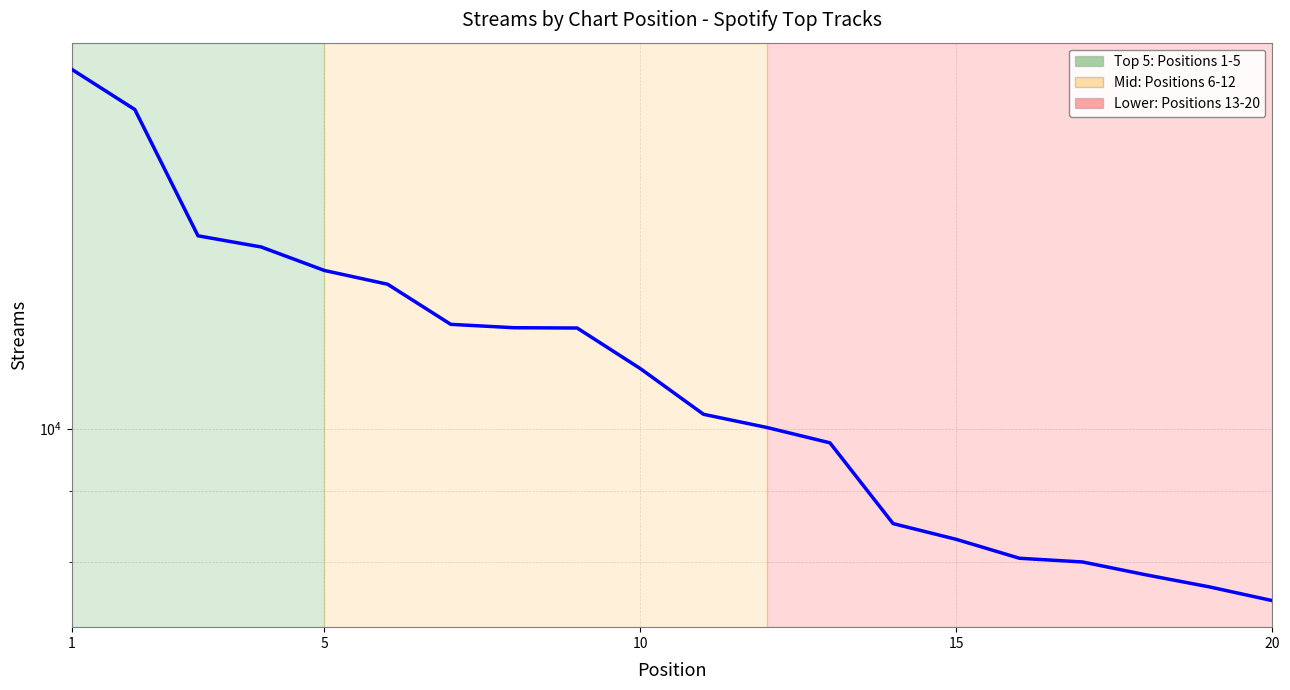

The chart shows a value of 18728 at 5. True or false?

False